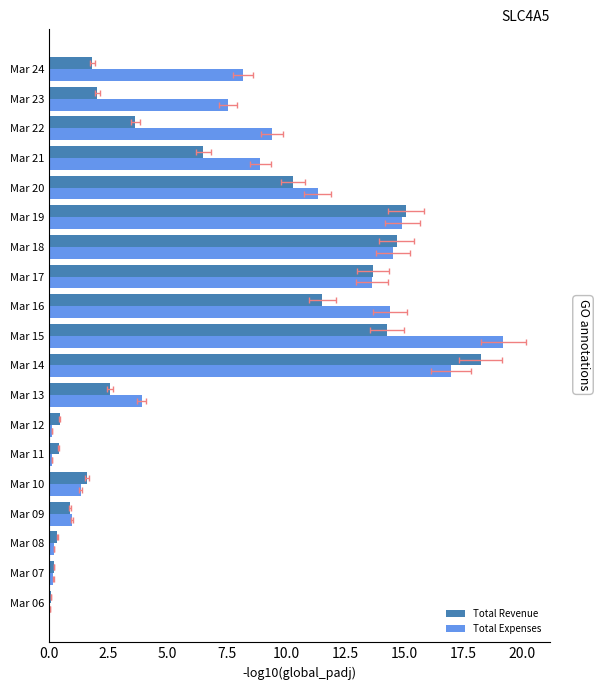

What is the value of the Total Expenses bar at the 19th from the left?

8.2